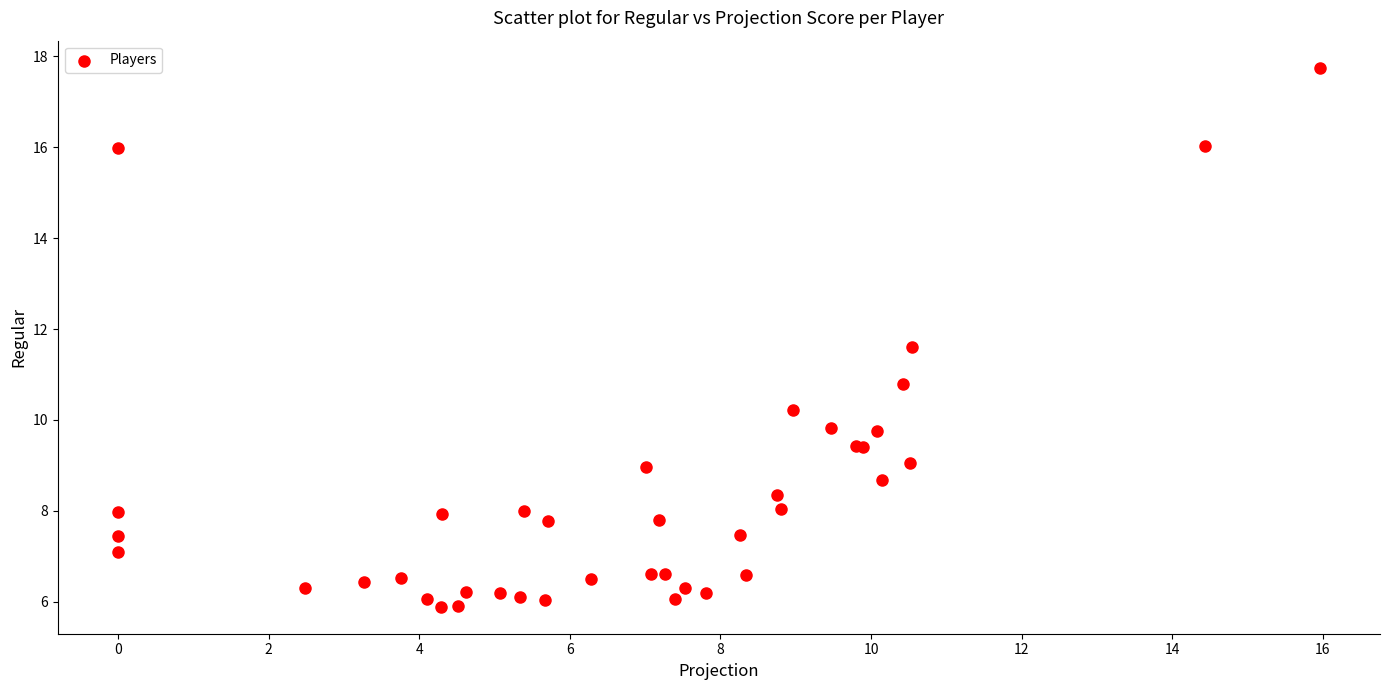

What Y value in the scatter plot is closest to 11?

10.8